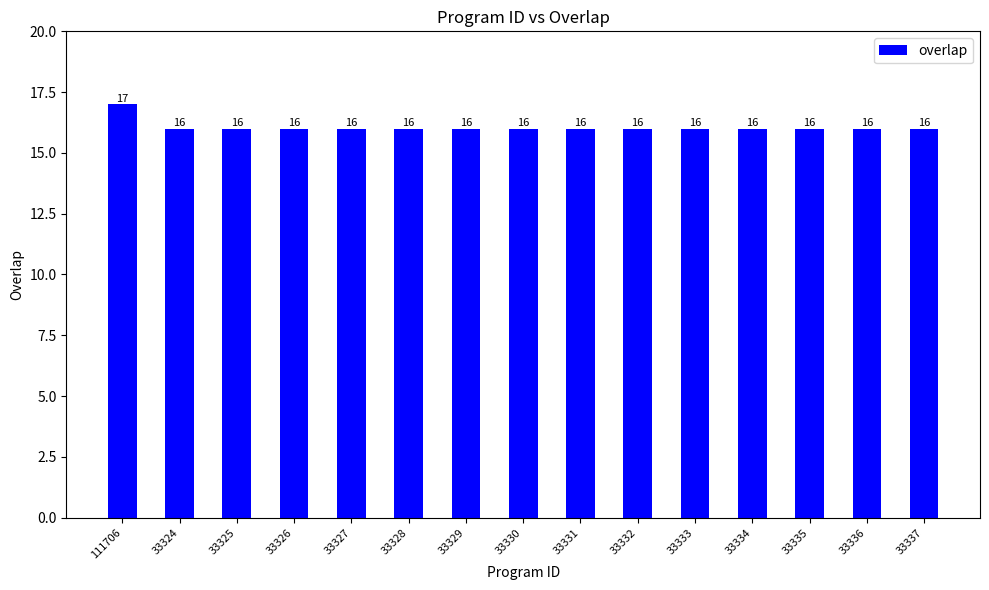

Approximately how many times larger is the value at 33333 compared to 33334?

1.0